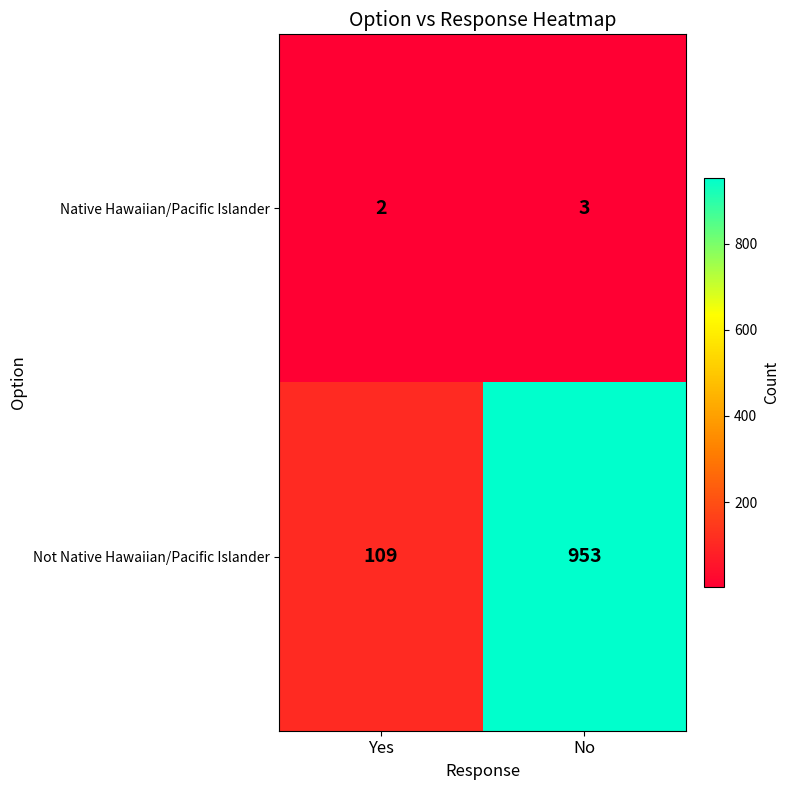

True or false: Not Native Hawaiian/Pacific Islander has a value of 953 at No.

True